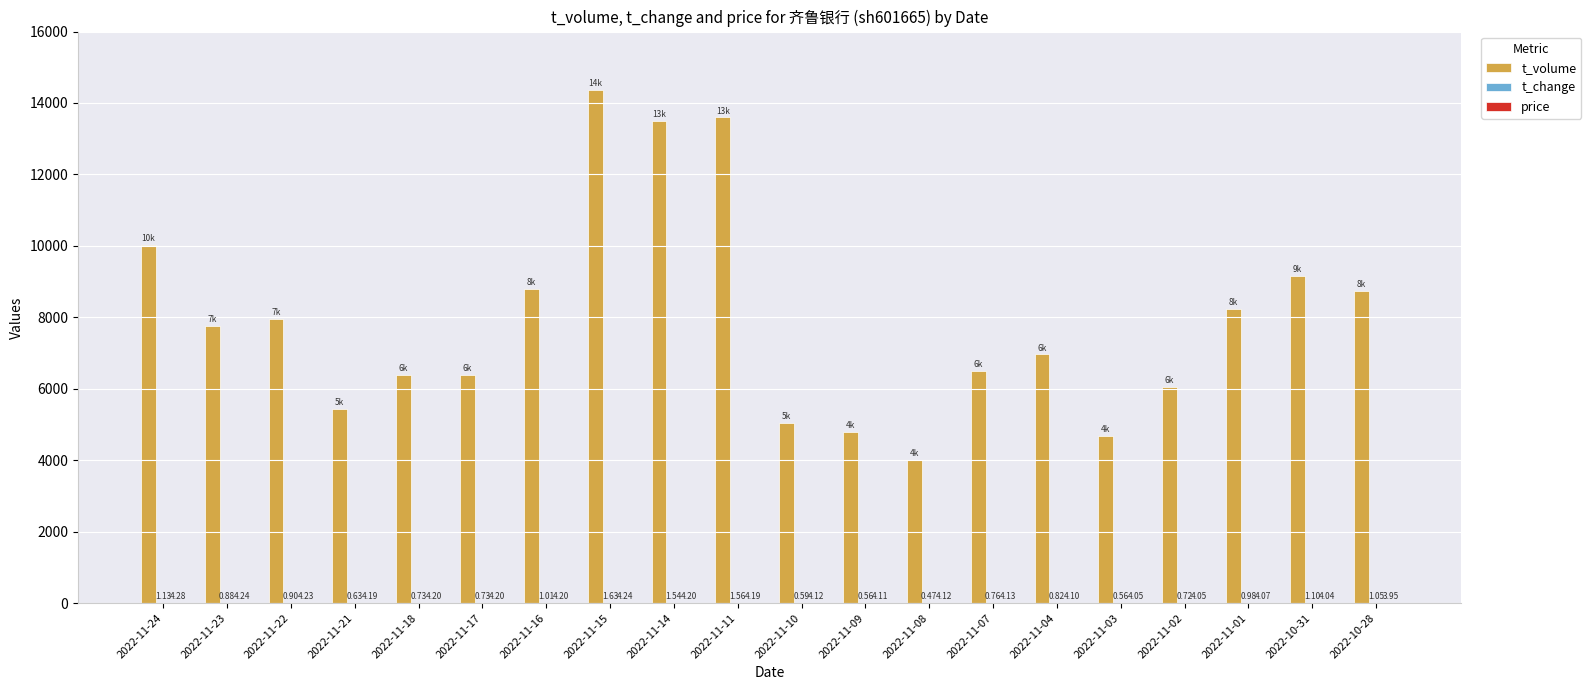

The t_volume series shows 9167.0 at 2022-10-31. True or false?

True